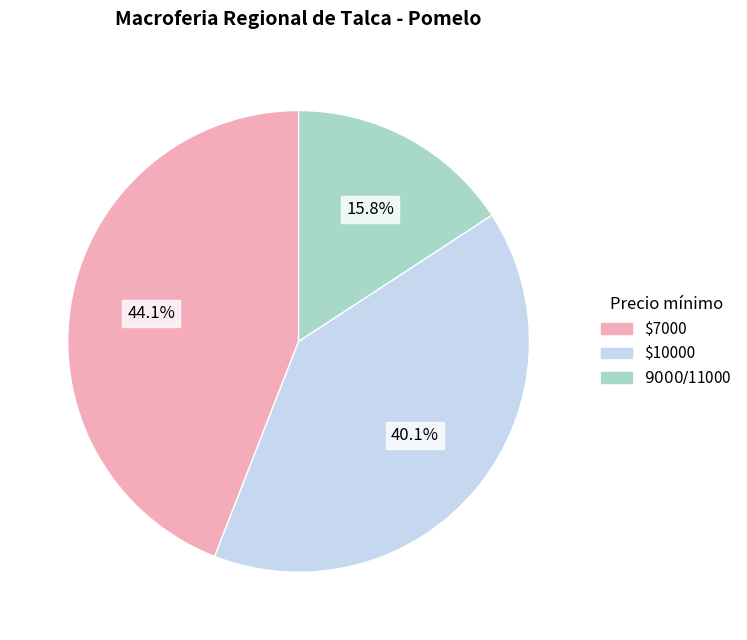

Is there any slice that represents more than half of the pie?

No